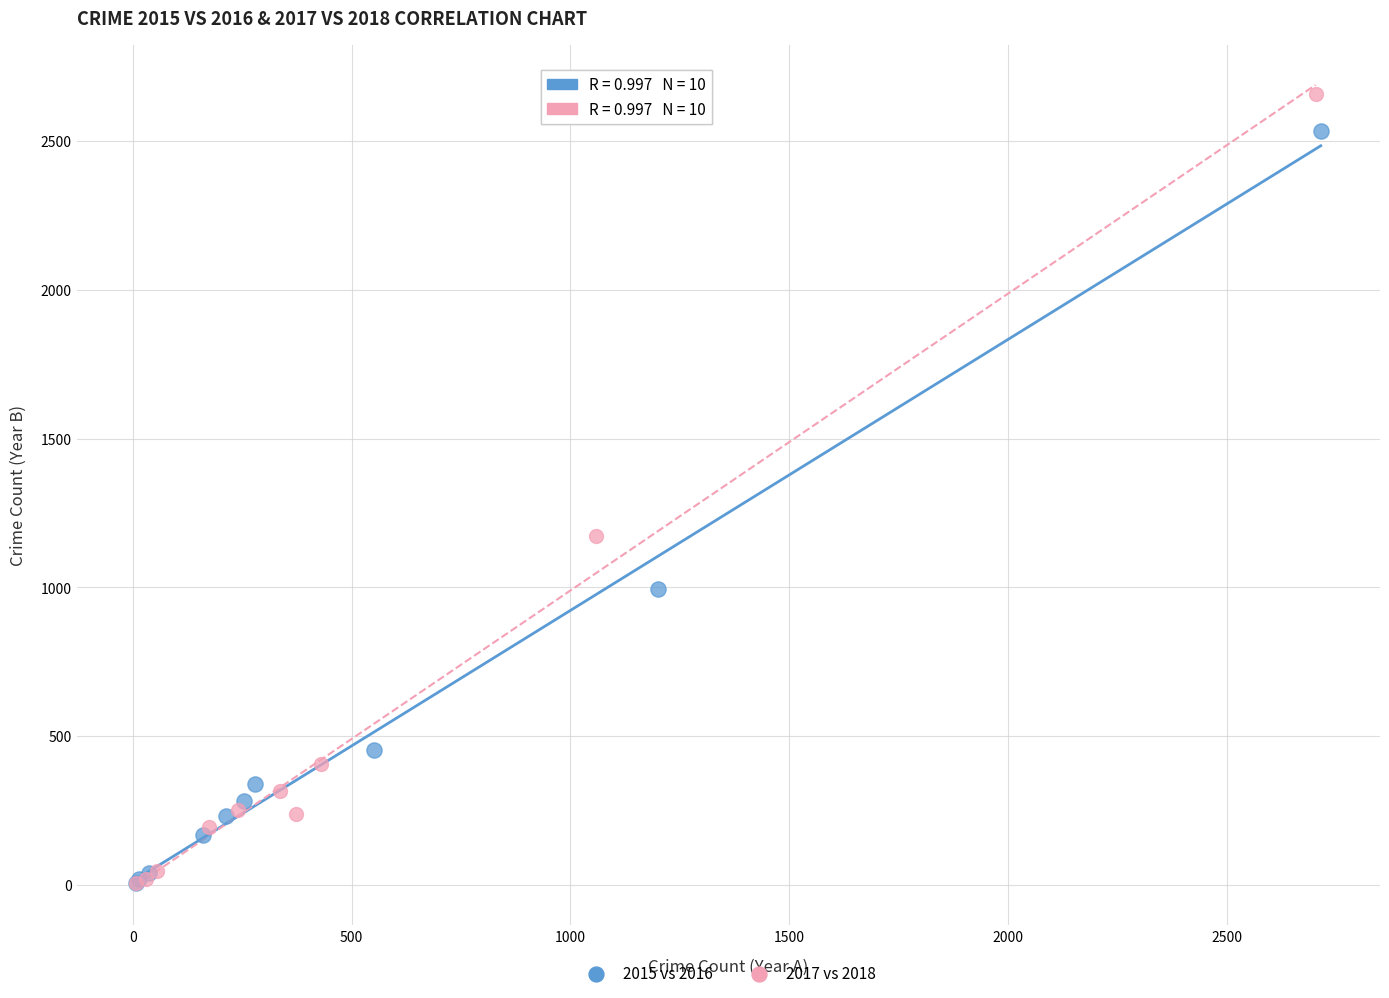

Which series has the widest spread of Y values?

2017 vs 2018